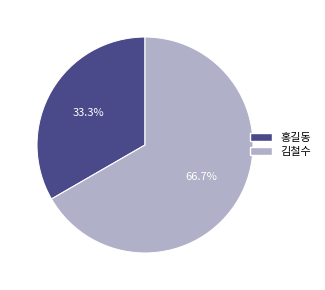

What is the ratio of the value at 홍길동 to the value at 김철수?

0.5